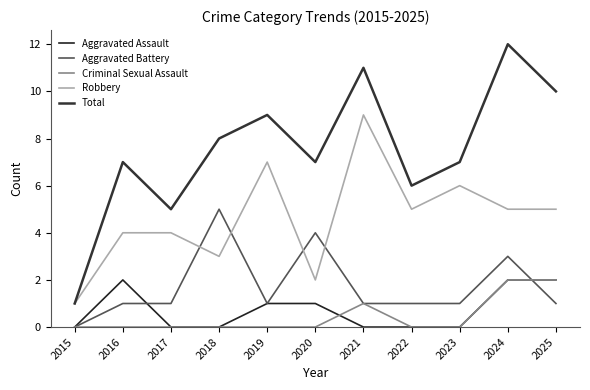

Rank the categories by Criminal Sexual Assault value from lowest to highest.

2015, 2016, 2017, 2018, 2019, 2020, 2022, 2023, 2021, 2024, 2025